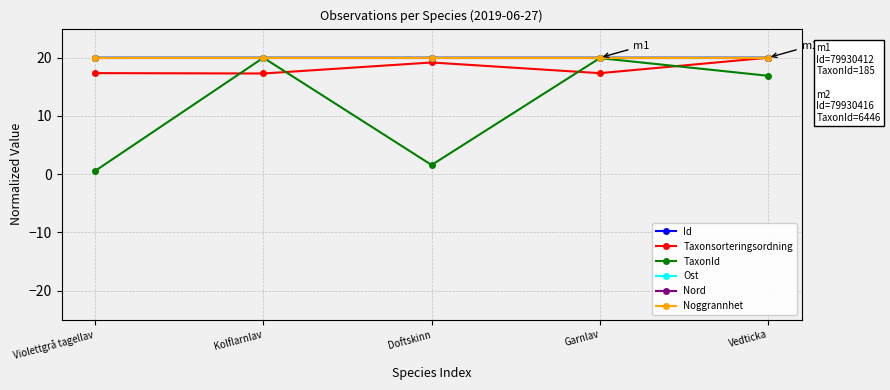

How many distinct data groups are displayed?

6